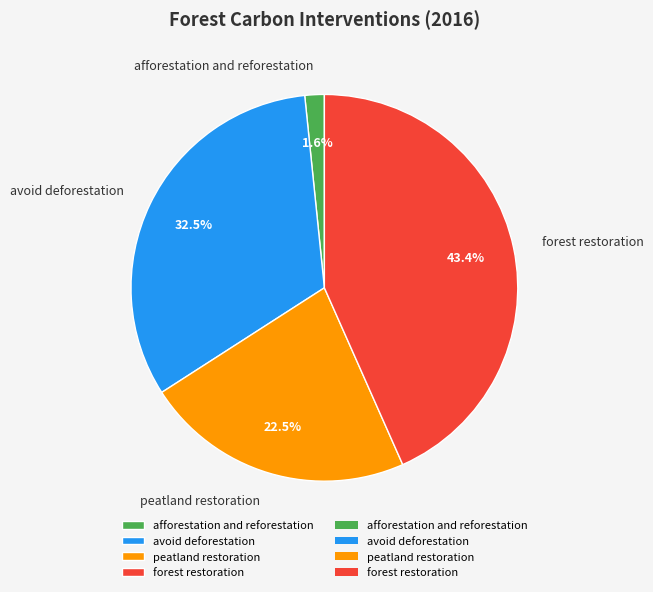

What is the smallest slice in the pie chart?

afforestation and reforestation